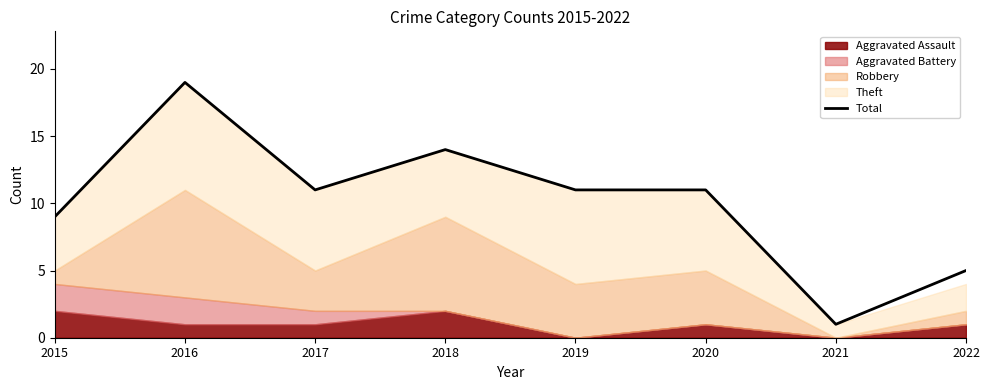

Count the number of categories in the chart.

8